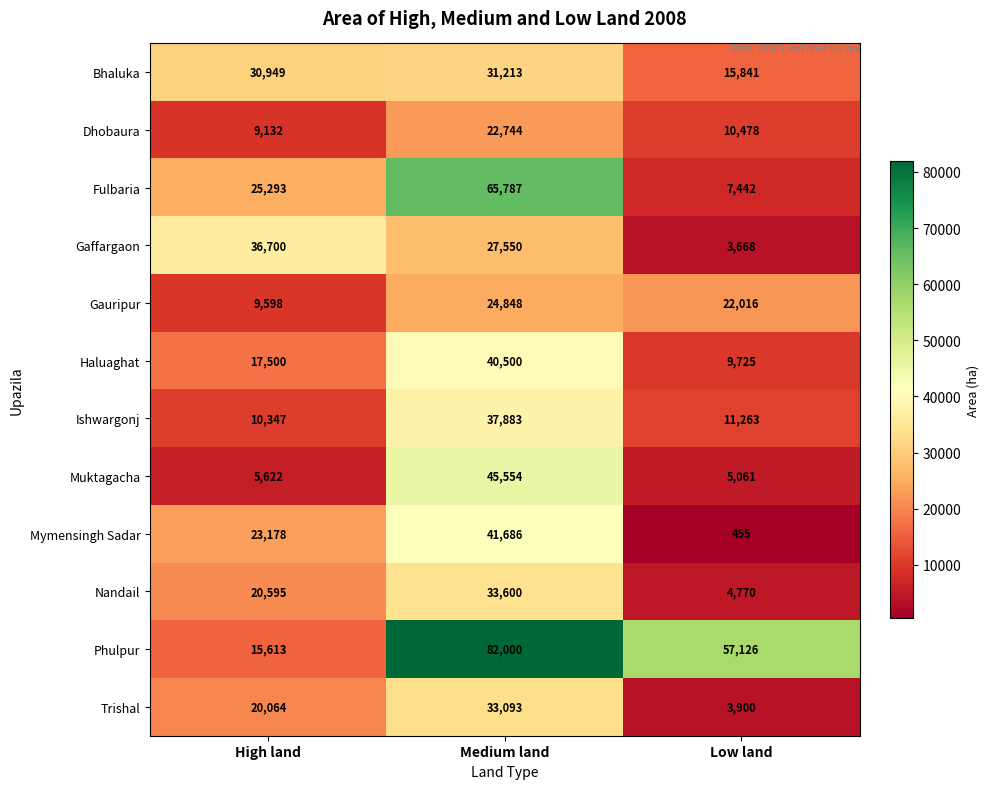

What is the sum of the Muktagacha values at Medium land and Low land?

50615